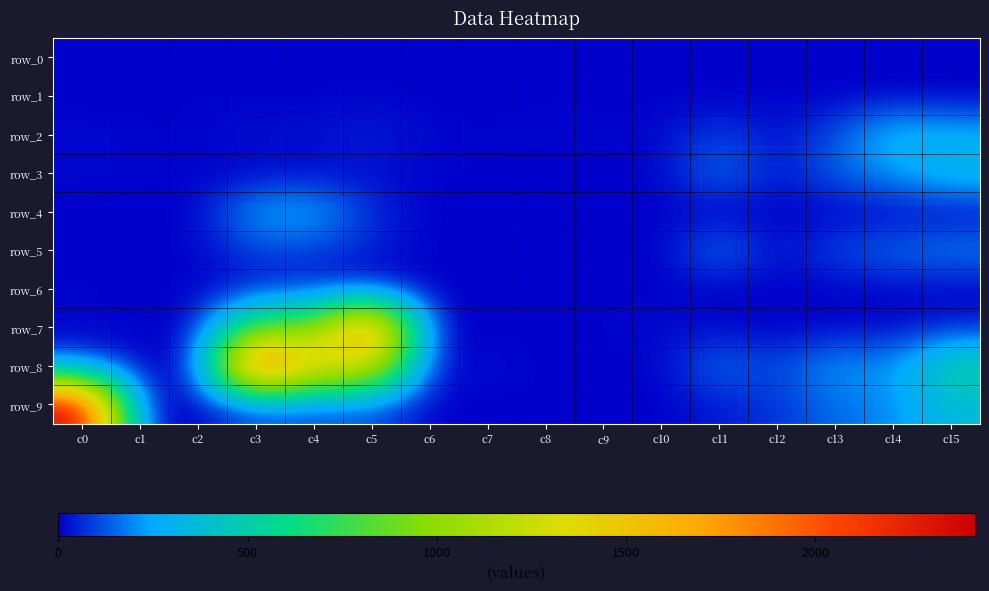

What is the greatest value displayed?

2421